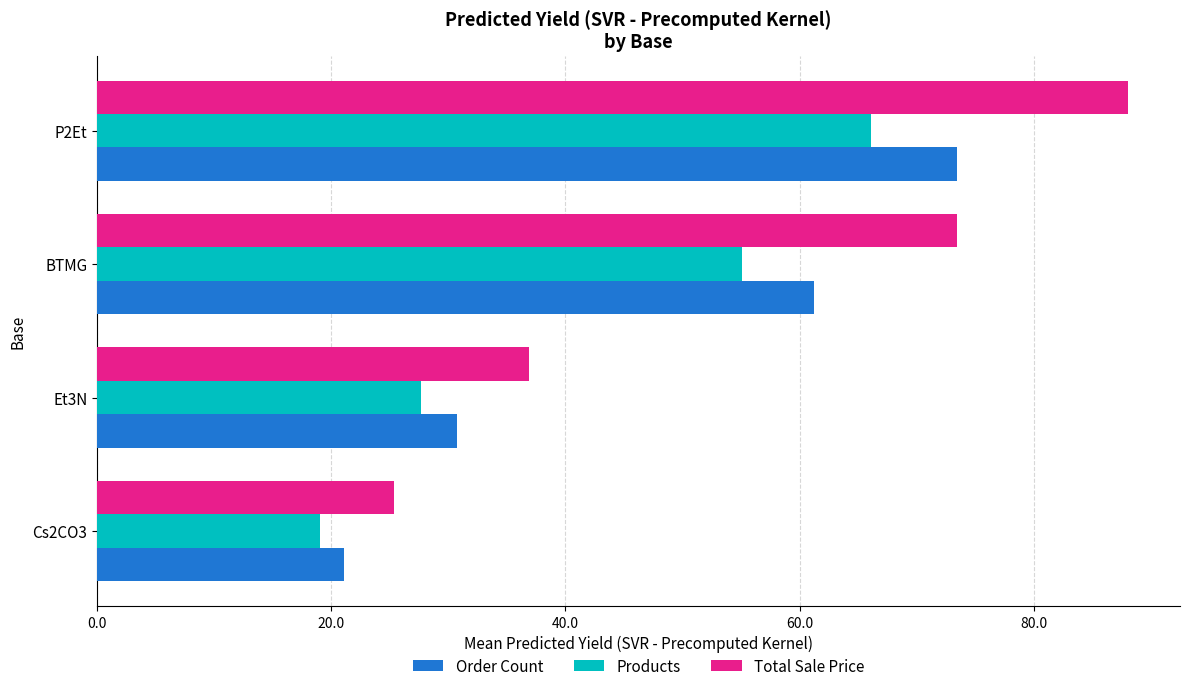

The Total Sale Price series shows 25.3 at Cs2CO3. True or false?

True